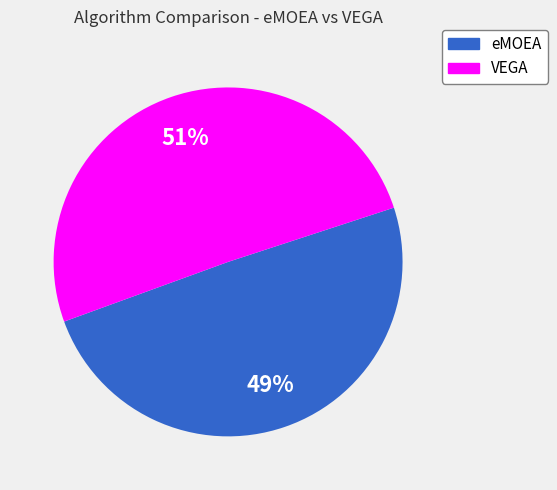

Does any single category account for the majority?

Yes